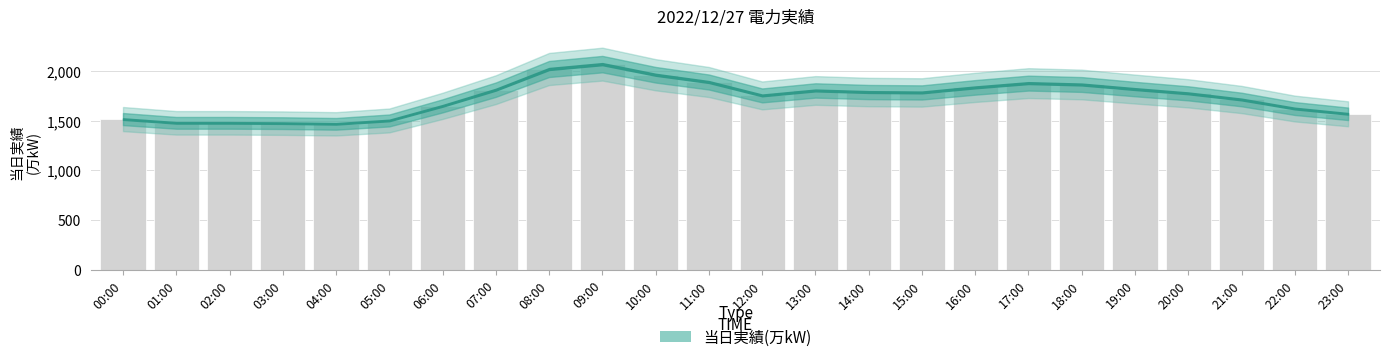

True or false: the data shows 1879 at 17:00.

True